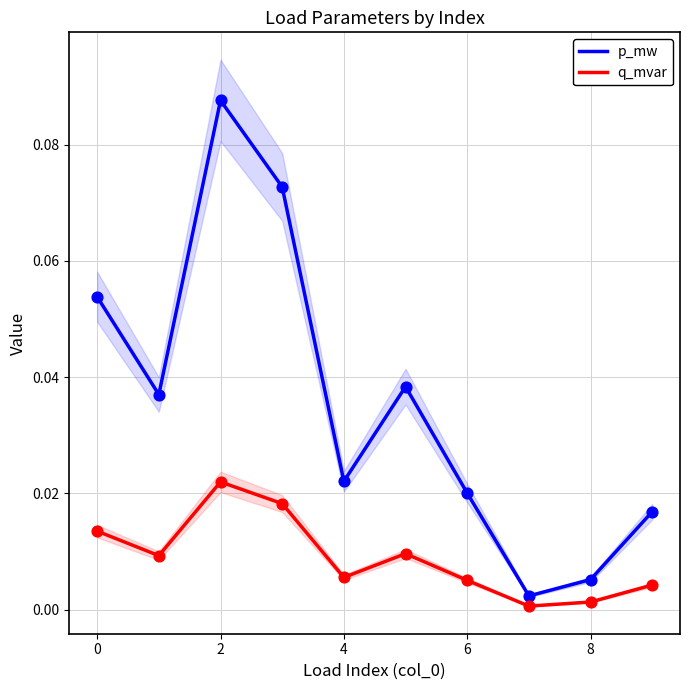

Which series reaches the maximum Y coordinate?

p_mw